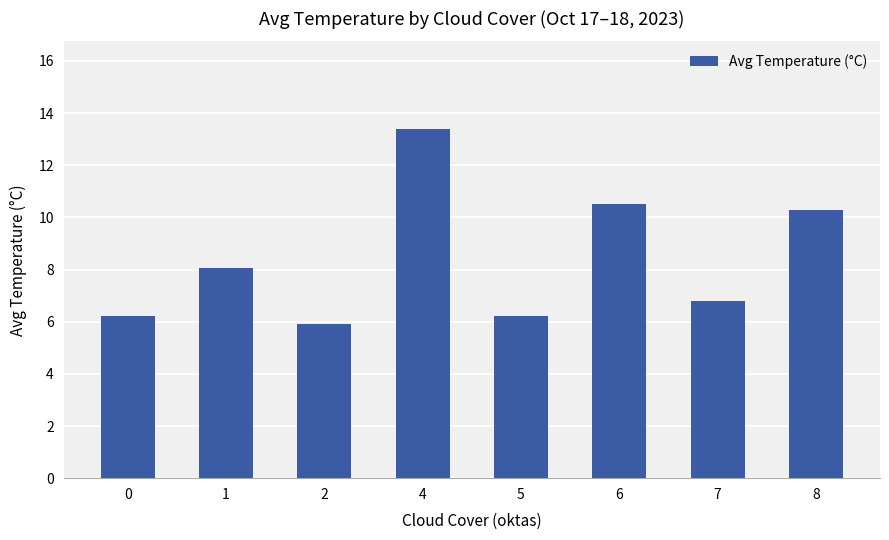

How many bars are there in total?

8